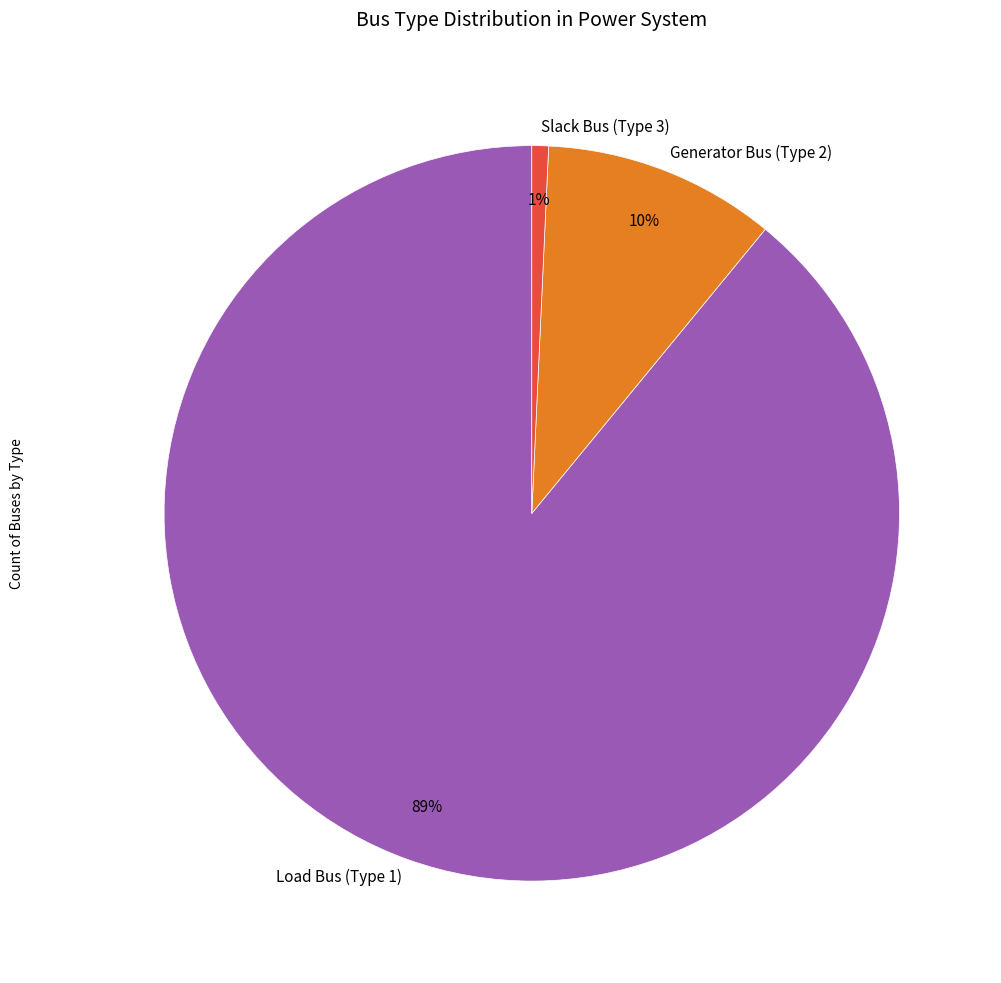

How many segments does this pie chart have?

3